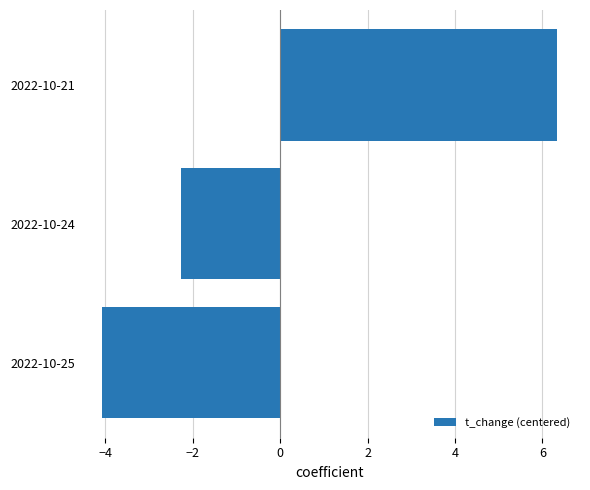

True or false: the data shows -4.1 at 2022-10-25.

True